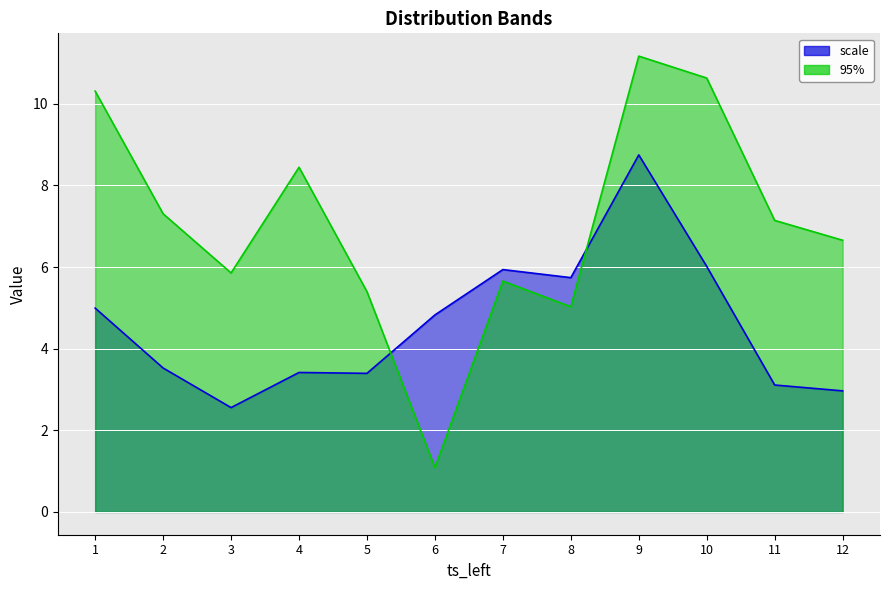

Which series has the largest range (max minus min)?

95%